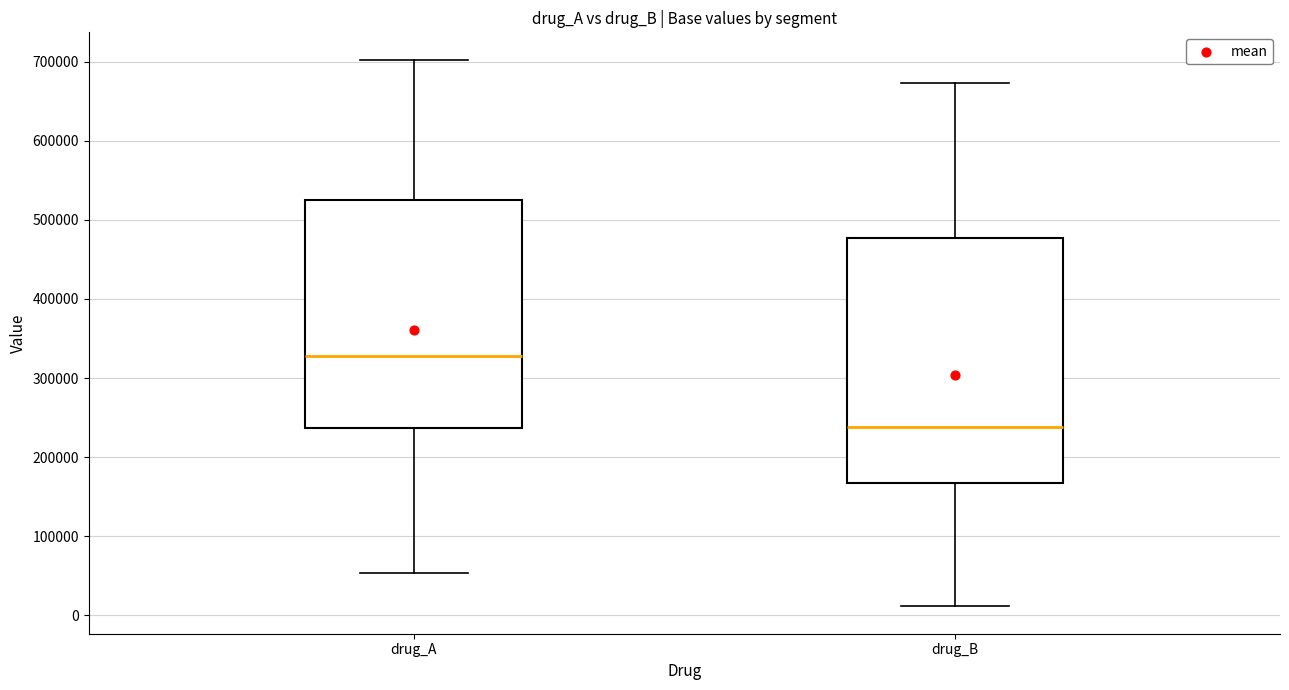

Which box is the tallest, from its lower edge to its upper edge?

drug_B